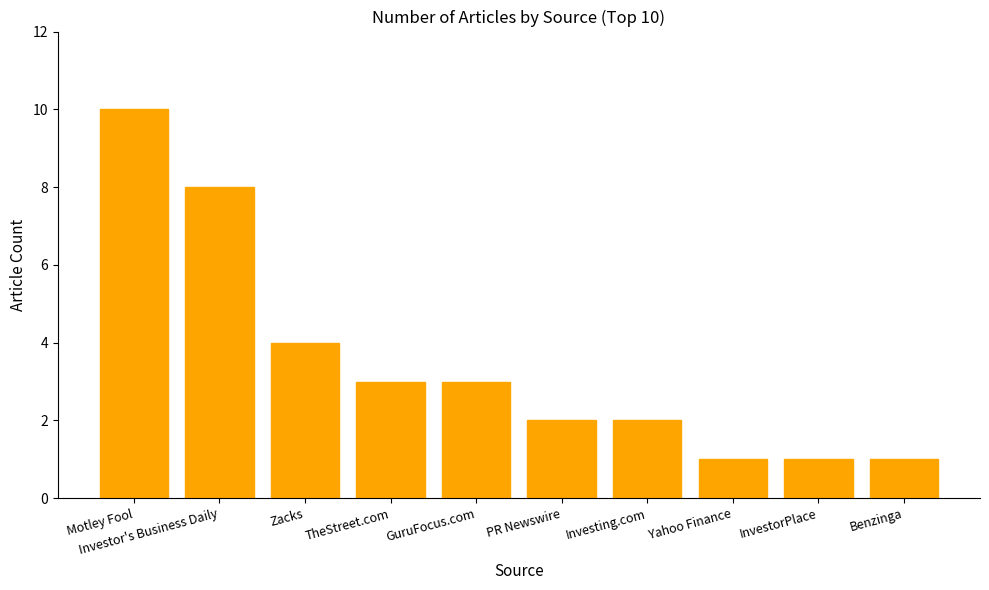

What is the difference between the values at Benzinga and Investing.com?

1